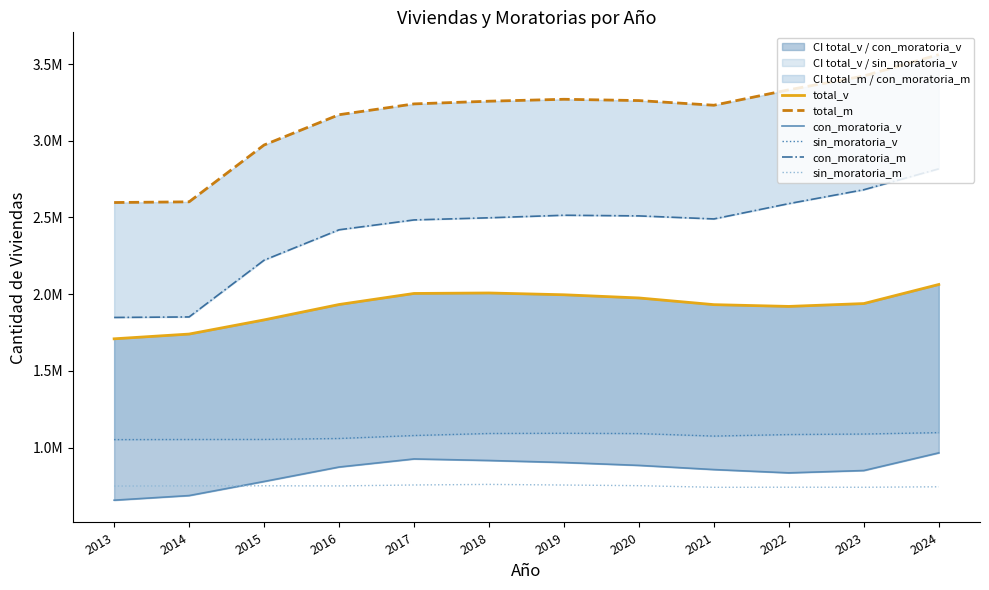

Reading left to right, list all the values displayed in this chart.

total_v: 1709181.0	1740121.4	1832417.5	1932691.6	2004772.7	2007875.1	1996221.5	1975433.7	1931837.8	1920294.5	1938934.7	2063279.0
total_m: 2597616.9	2602068.8	2972537.2	3169955.5	3240408.9	3258062.0	3270614.1	3262124.9	3231713.6	3332275.8	3422354.0	3561762.0
con_moratoria_v: 657183.1	687278.2	779147.2	873333.8	926038.7	915900.5	902729.0	884029.2	856765.7	835257.3	850511.8	965637.0
sin_moratoria_v: 1051997.9	1052843.2	1053270.2	1059357.8	1078734.0	1091974.6	1093492.5	1091404.5	1075072.2	1085037.2	1088422.8	1097642.0
con_moratoria_m: 1848370.5	1851739.9	2221624.9	2419808.6	2484153.5	2498008.5	2514669.9	2510356.2	2490583.5	2590449.4	2680910.2	2817236.0
sin_moratoria_m: 749246.4	750328.8	750912.3	750146.9	756255.4	760053.5	755944.2	751768.7	741130.1	741826.3	741443.8	744526.0